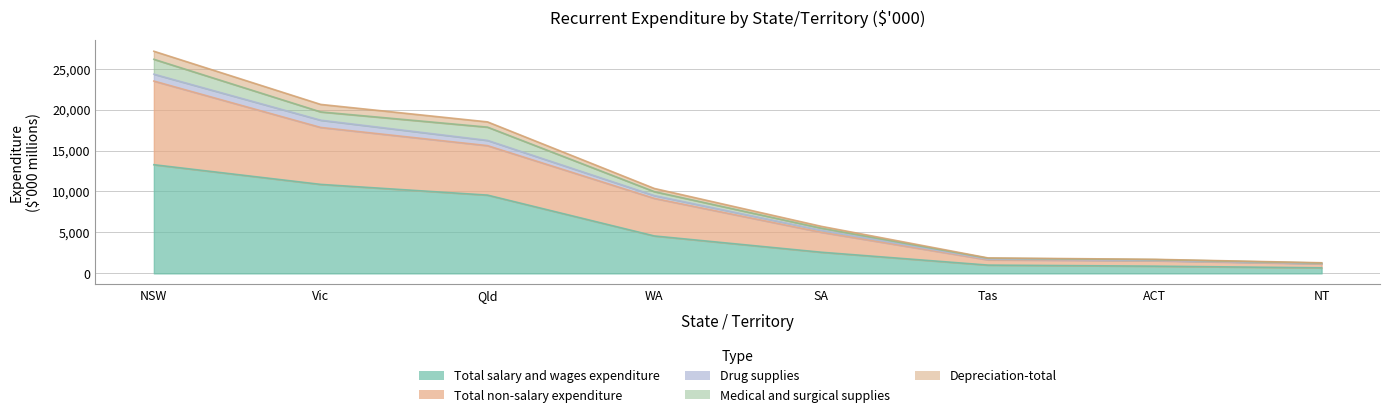

Is the value of Depreciation-total at Qld greater than the value of Total non-salary expenditure at Vic?

No